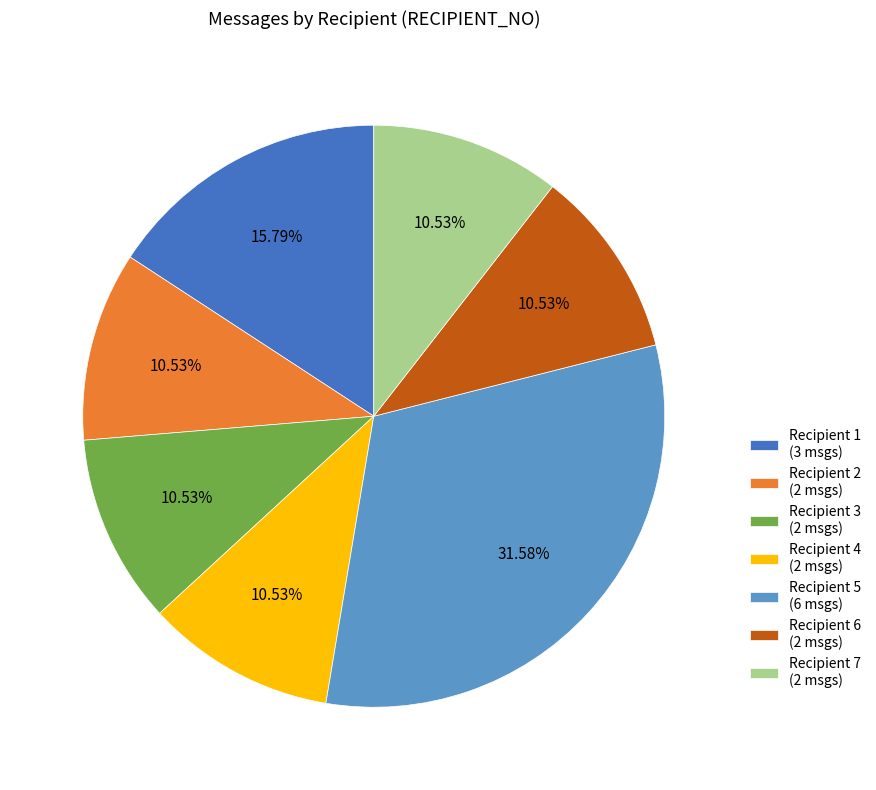

Does Recipient 4 (2 msgs) account for over 50% of the chart?

No